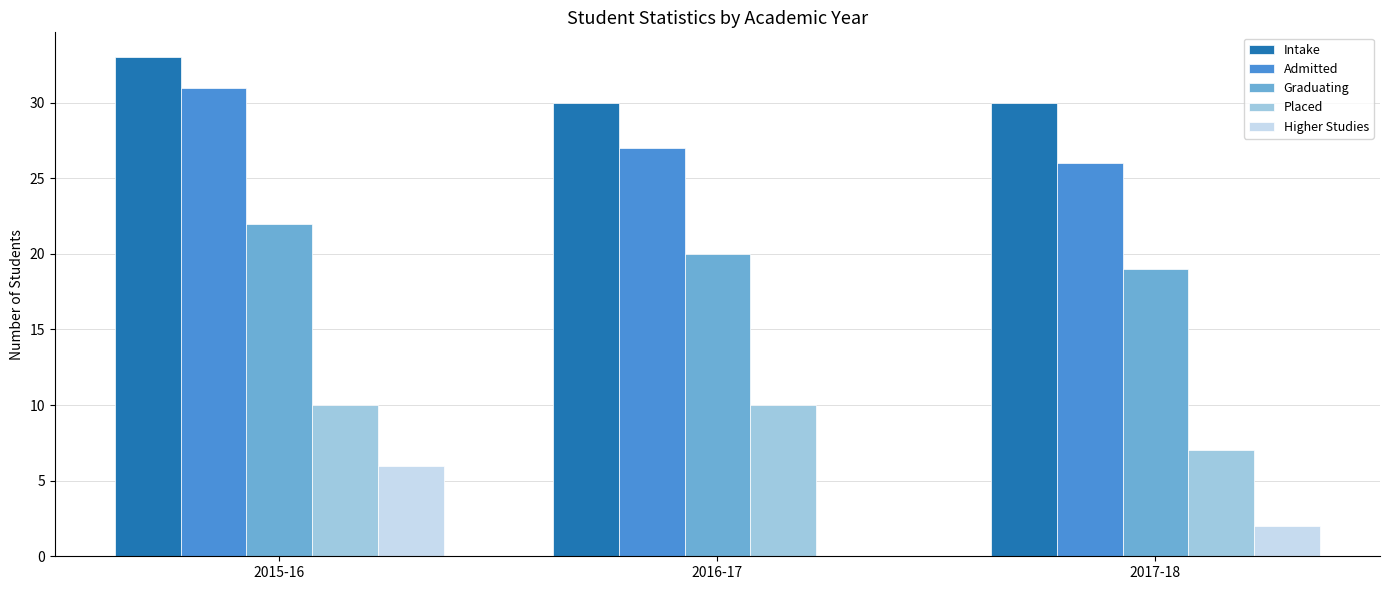

What is the total value across all series at 2015-16?

102